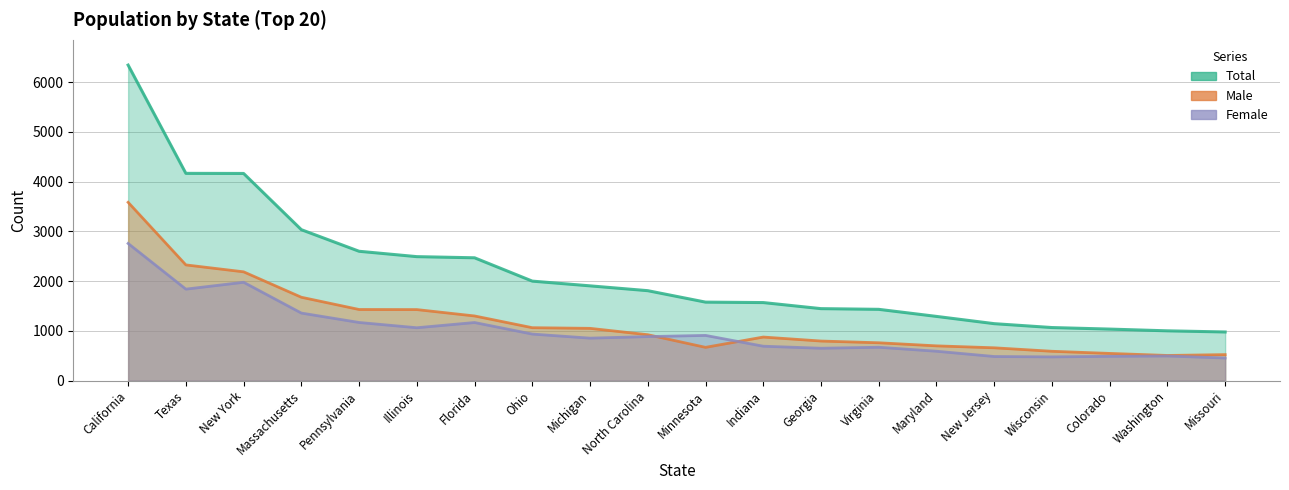

At which label does male first exceed 923?

California